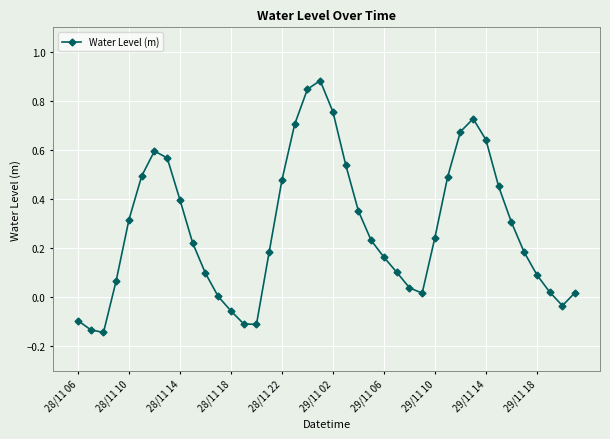

How many interior local peaks (higher than both neighbors) does the data have?

3